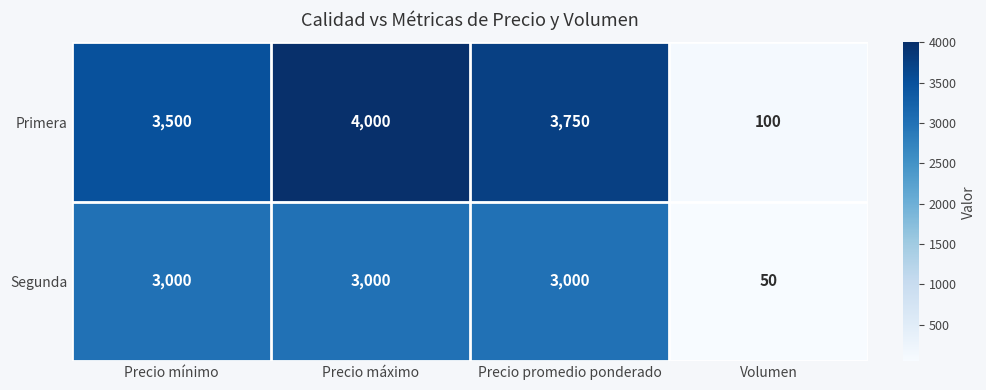

List the series in order of their peak value, lowest first.

Segunda, Primera